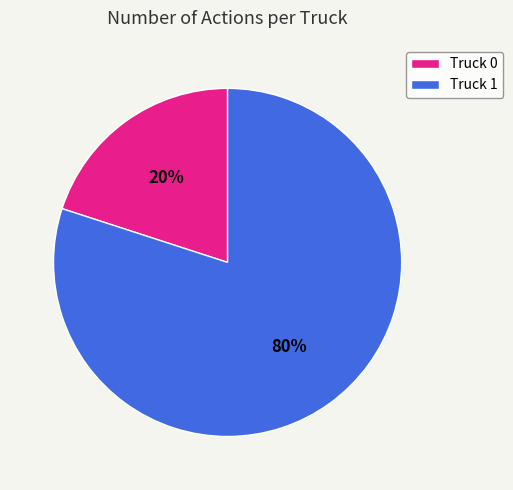

Which slice is the smallest?

Truck 0